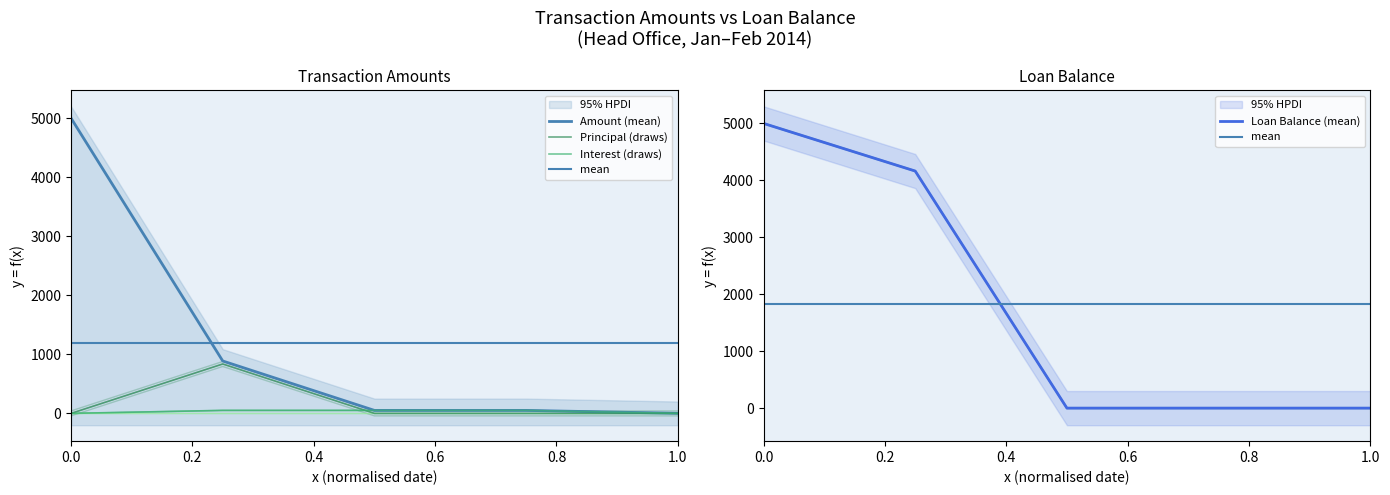

Does the chart have visible grid lines?

No